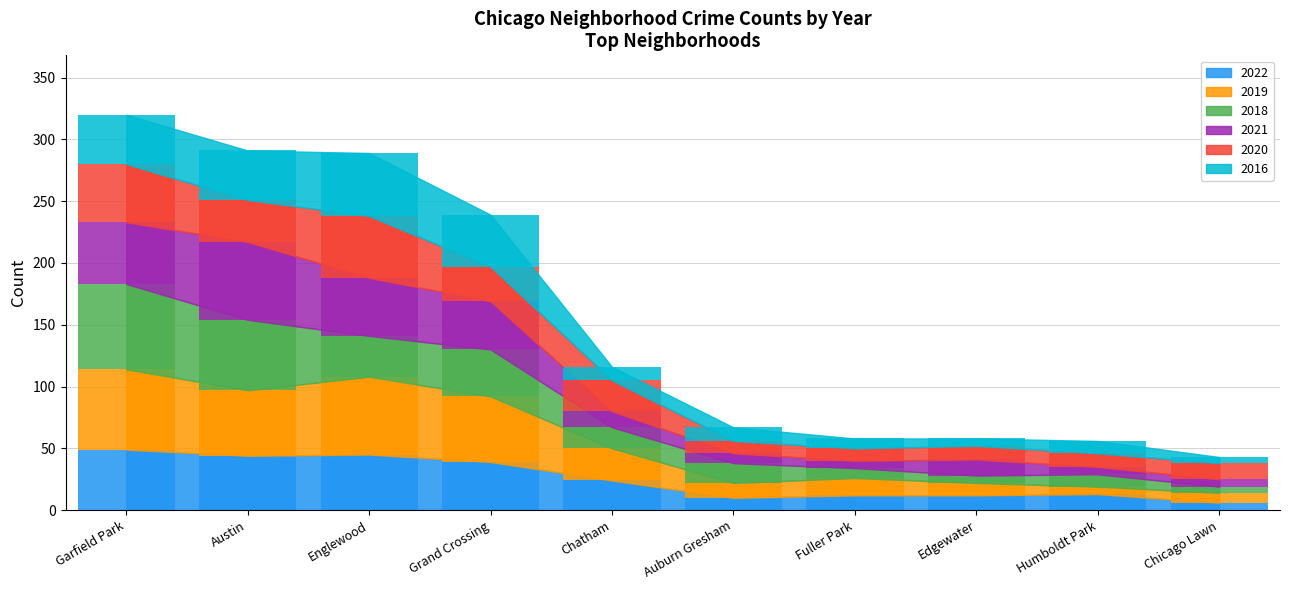

What is the total value across all series at Fuller Park?

58